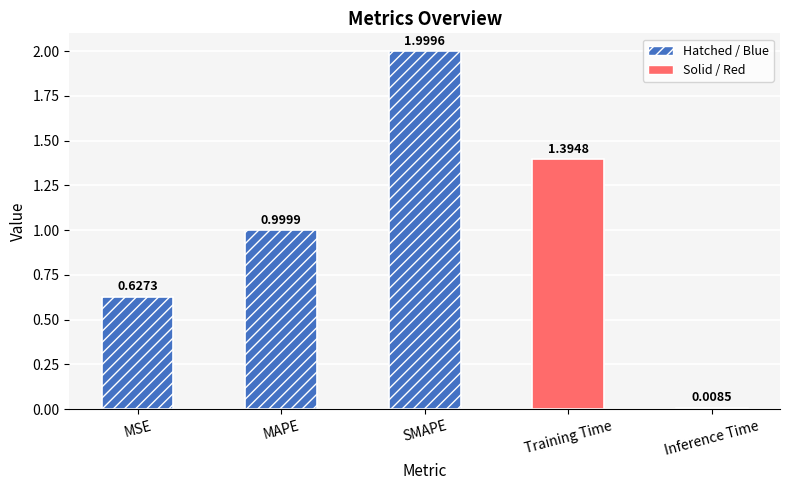

What is the label of the 2nd bar from the right?

Training Time